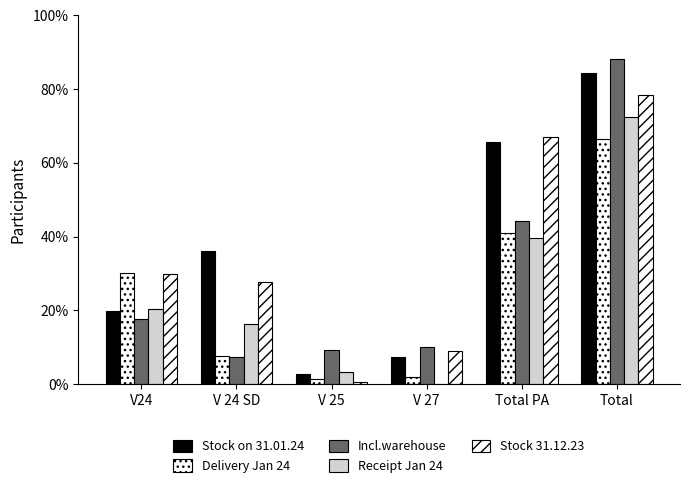

Which series has the widest spread of values?

Stock on 31.01.24